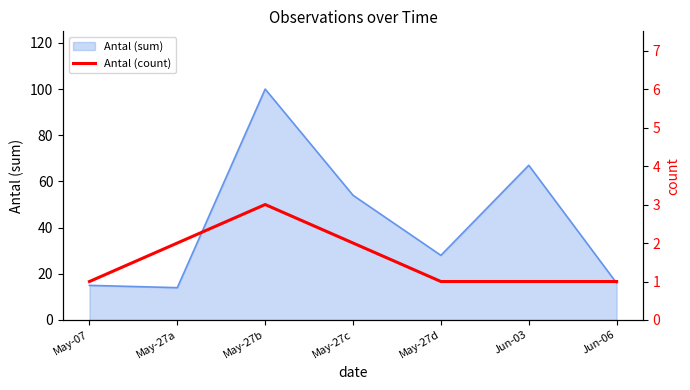

Is it true that the value at May-27c is 3?

False